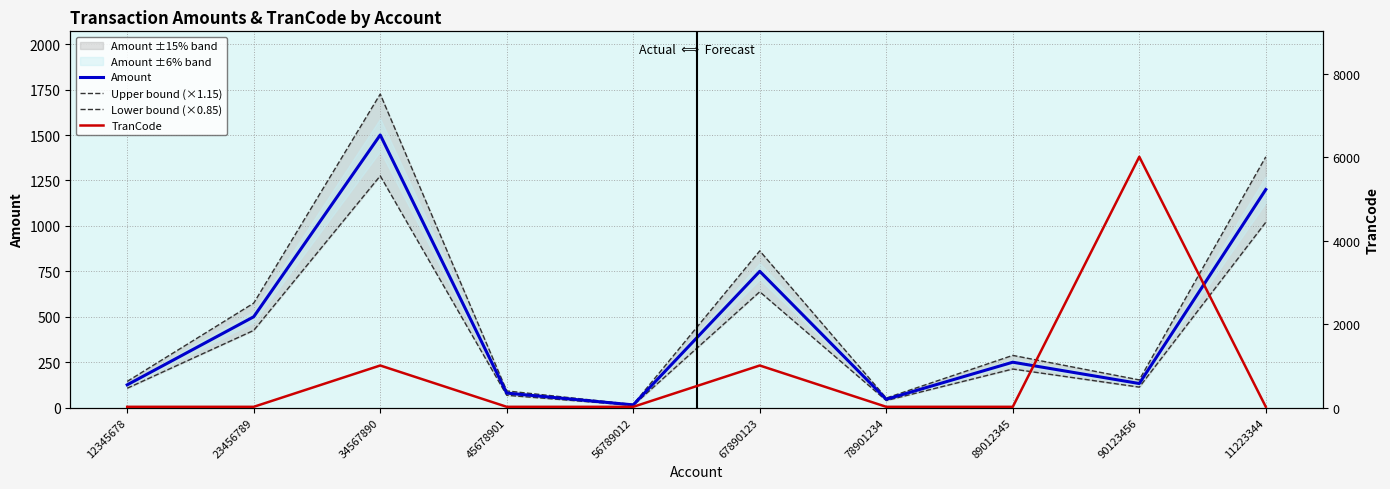

At how many categories does at least one series exceed 2684?

1